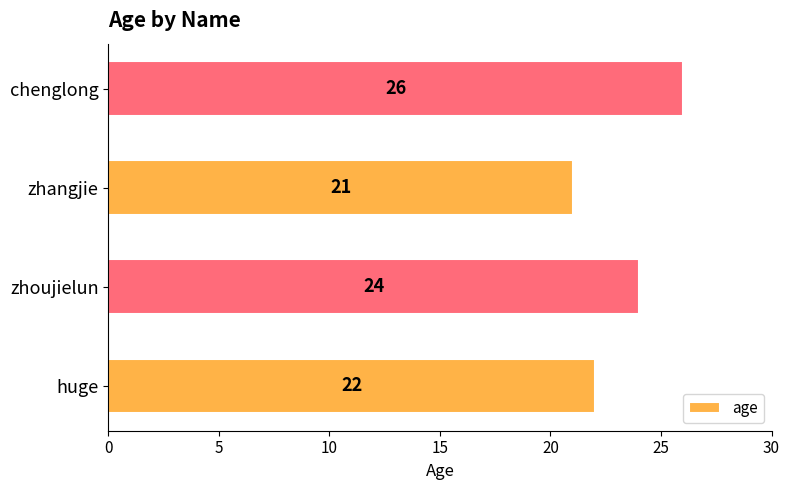

How many values are between 22 and 26?

3